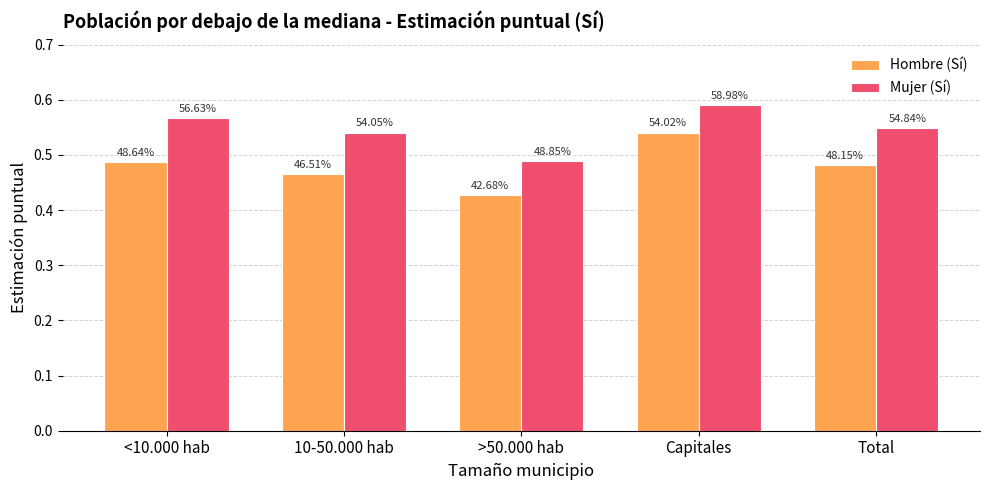

How many groups of bars are there?

5